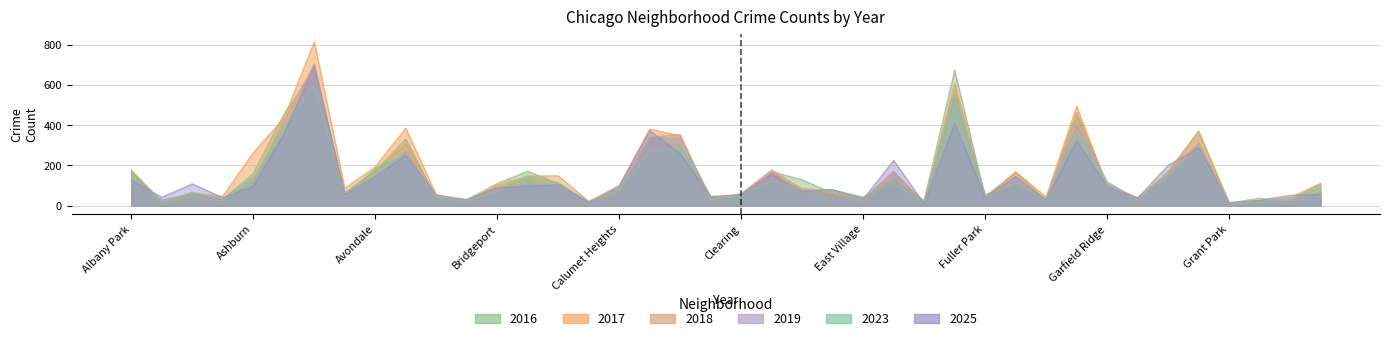

What is the average value of the 2018 series?

145